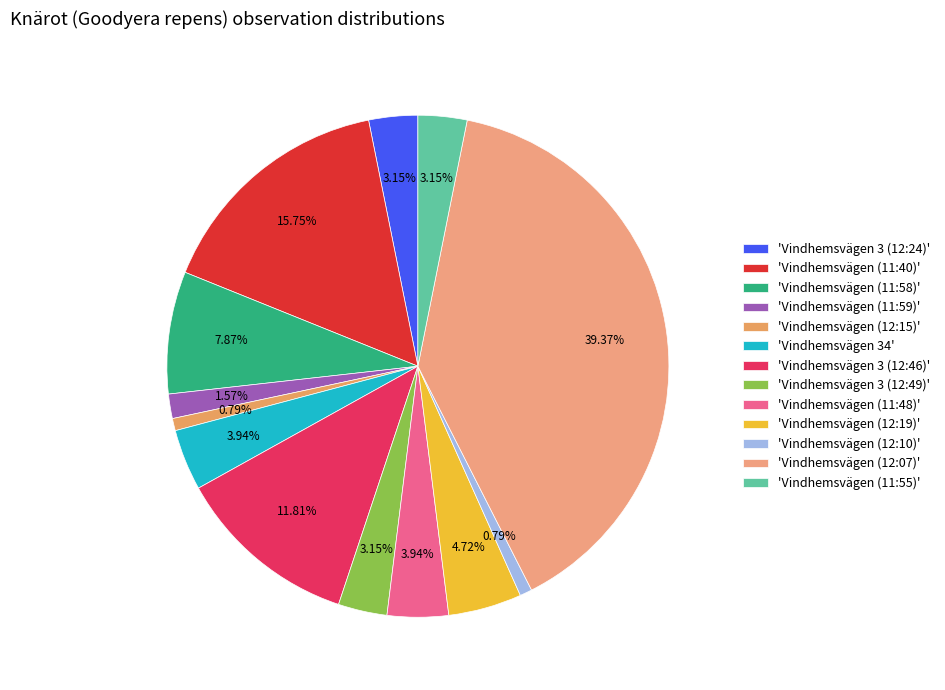

Which category has the smallest portion of the pie?

Vindhemsvägen (12:15)